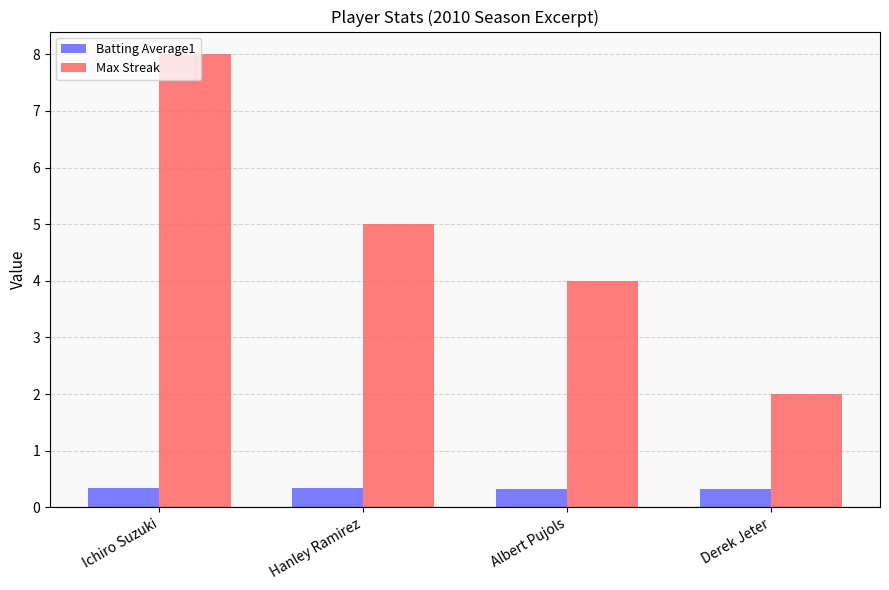

What is the minimum value for Batting Average1?

0.3